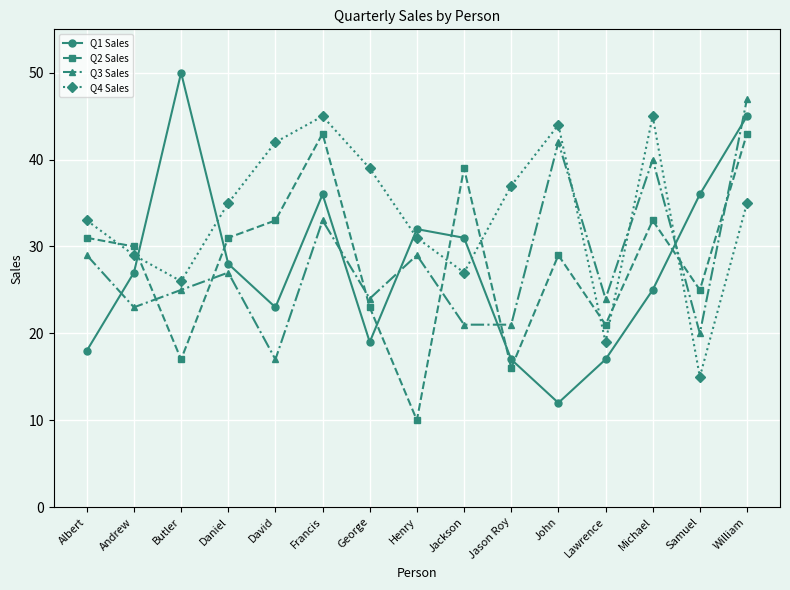

What is the label of the 15th point from the right?

Albert